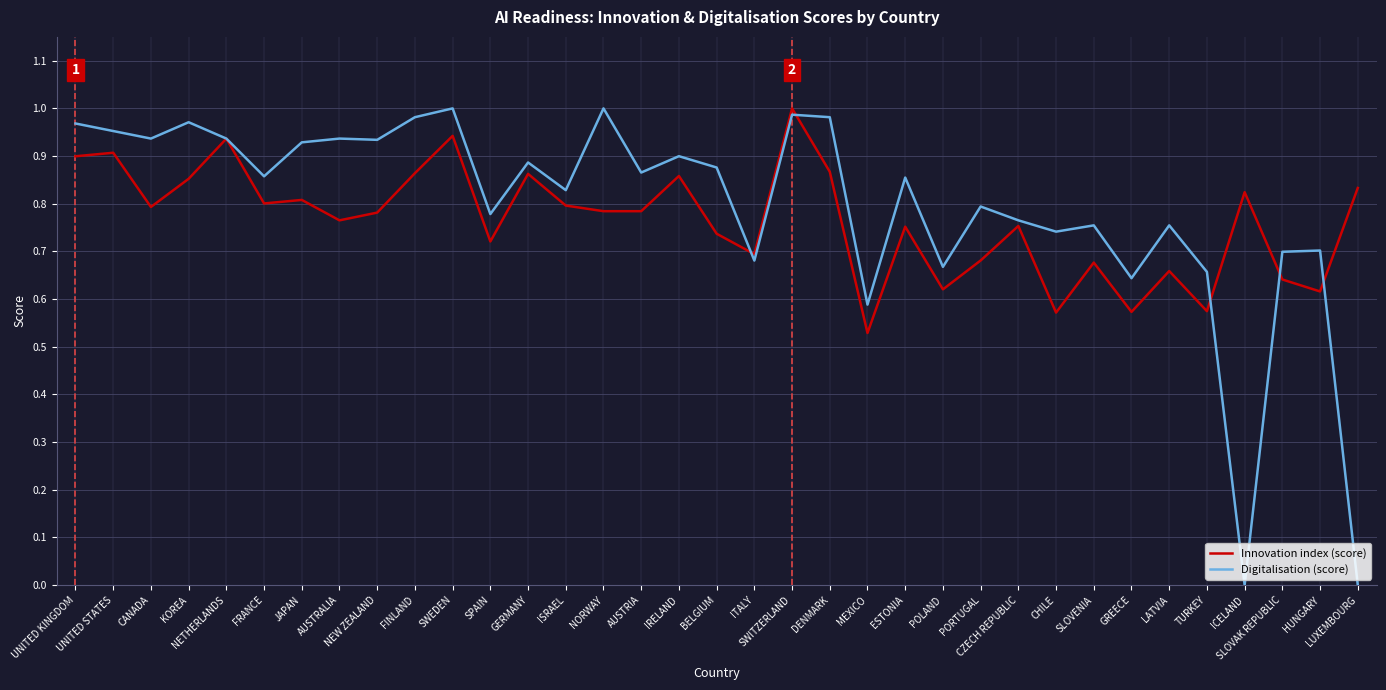

How many series are shown in this chart?

2